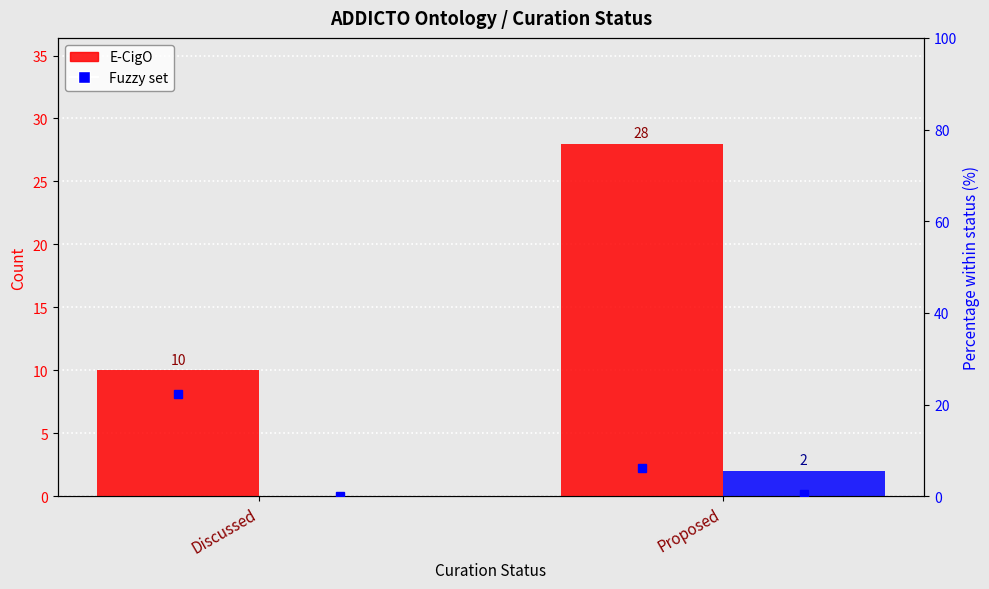

Rank the series by their maximum value, from lowest to highest.

Fuzzy set, E-CigO